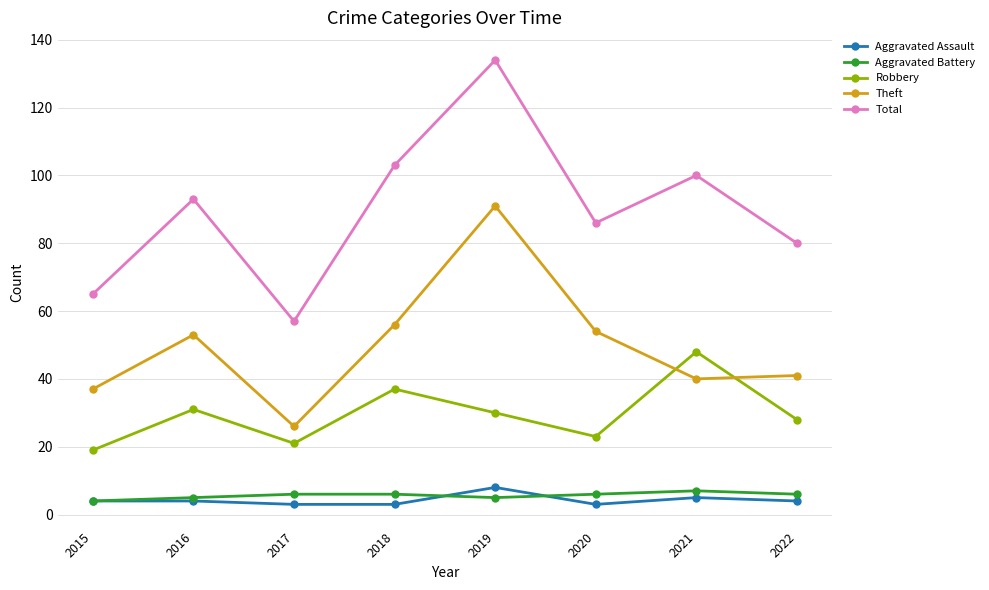

At how many categories does at least one series exceed 47?

8